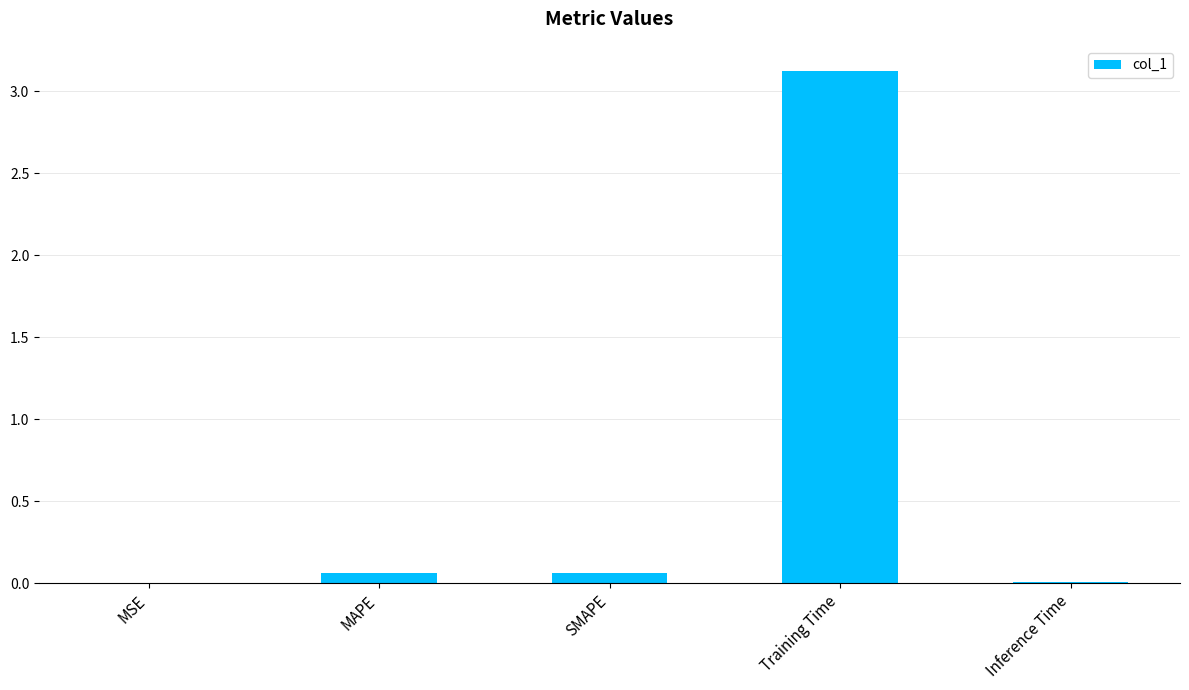

Which category has the highest value across all series?

Training Time